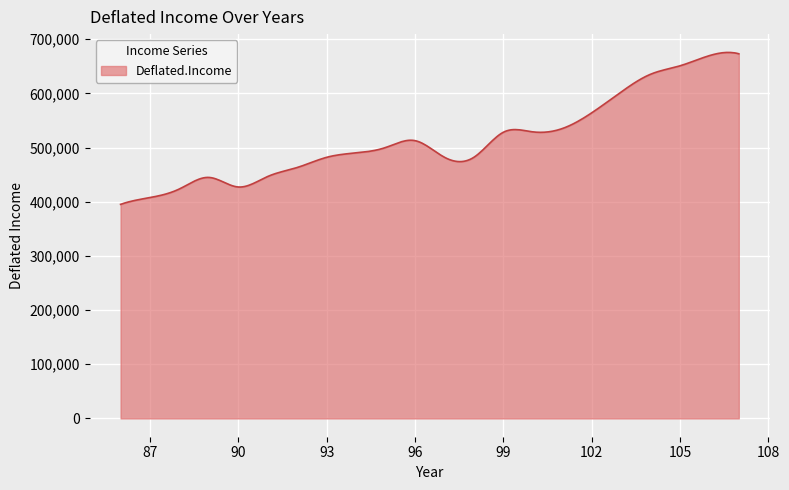

How many lines are shown in the chart?

1